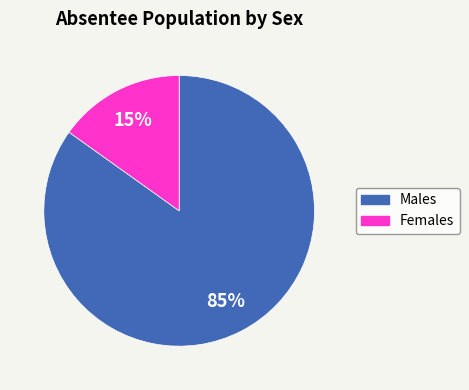

Count the number of slices in the pie.

2